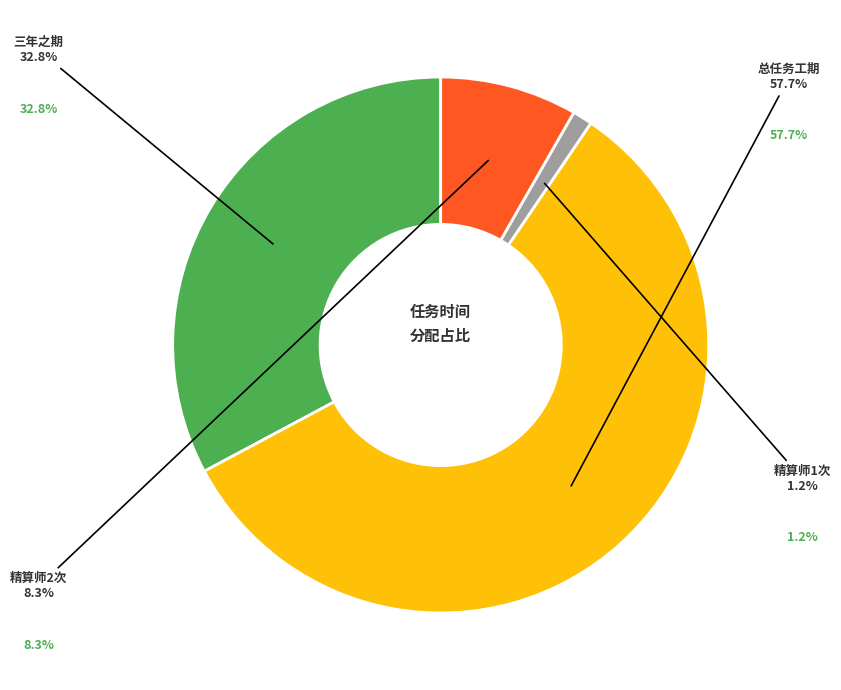

Is there any slice that represents more than half of the pie?

Yes